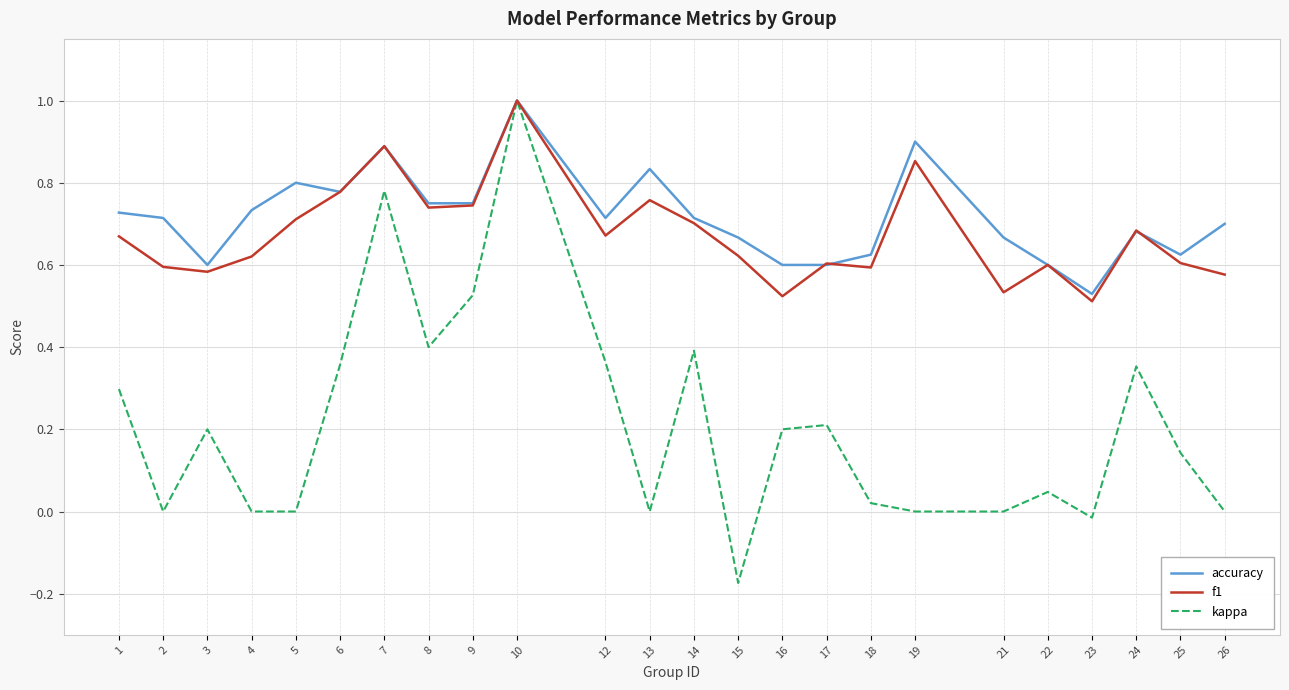

Which series has the largest range (max minus min)?

kappa